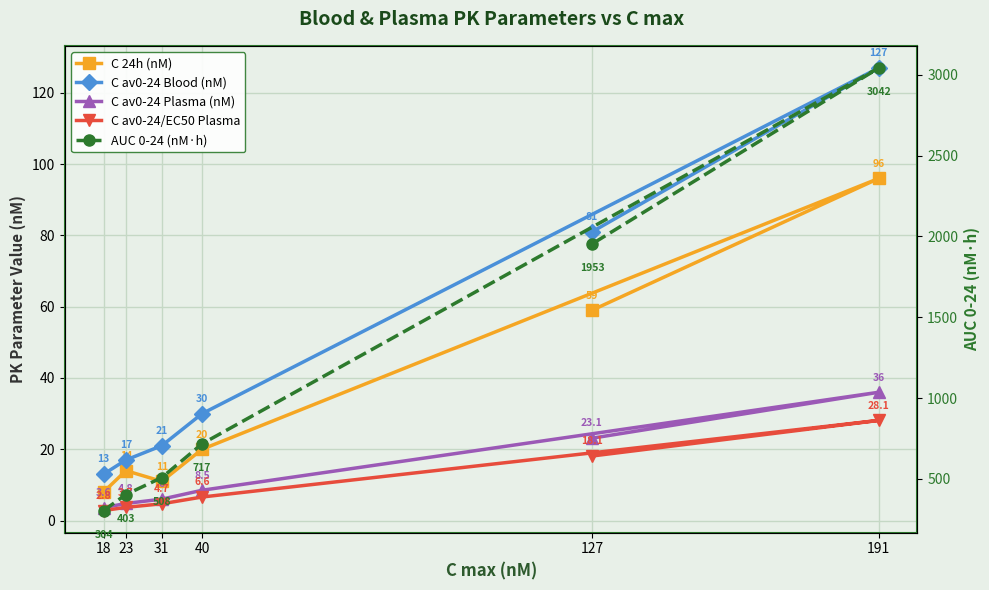

List the labels in order of C 24h (nM) value, smallest first.

18, 31, 23, 40, 127, 191